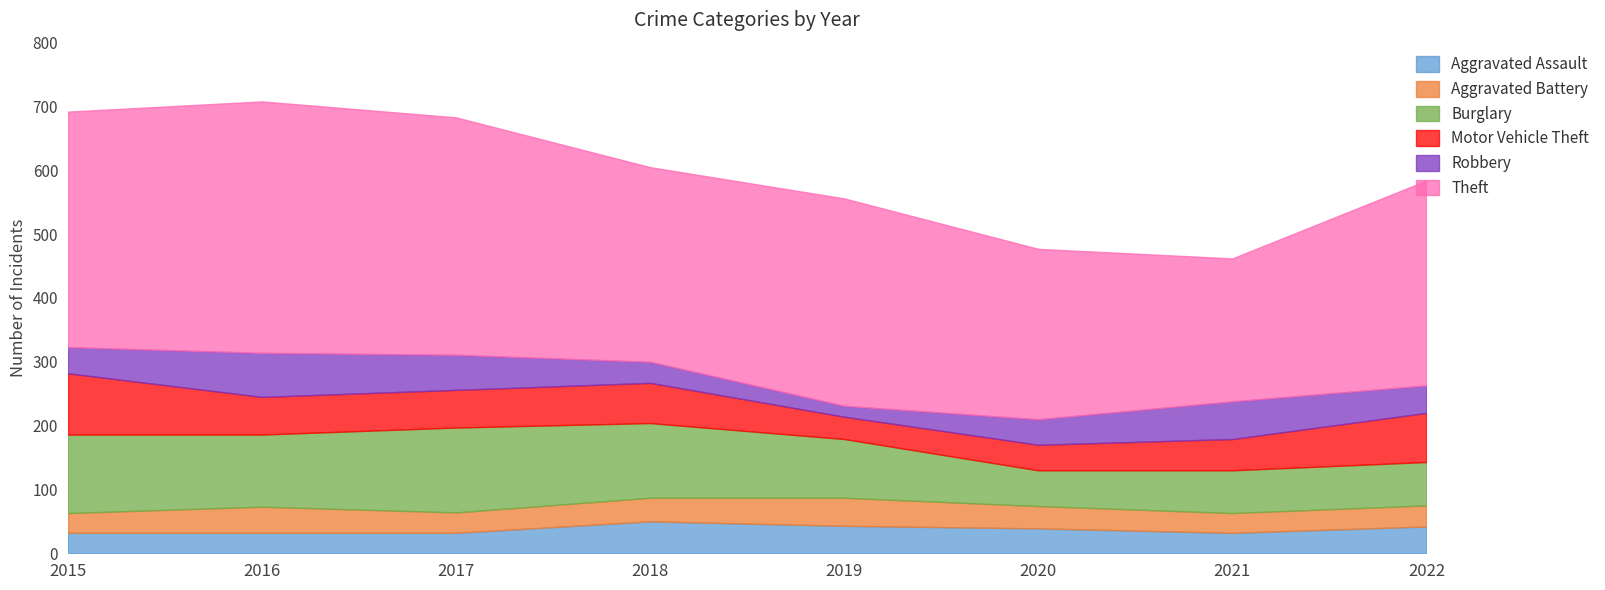

At which label does Burglary reach its peak?

2017